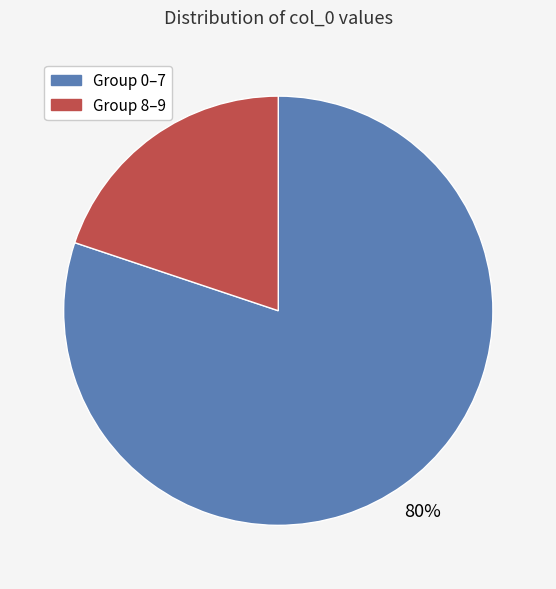

Count the number of slices in the pie.

2